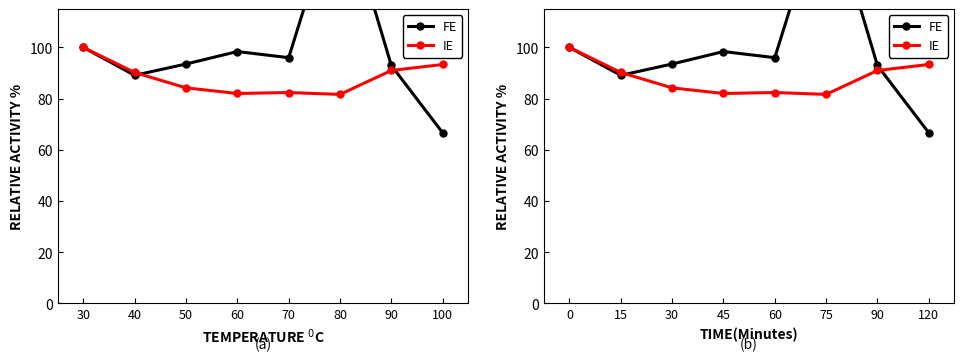

What is the average value of the IE series?

88.1